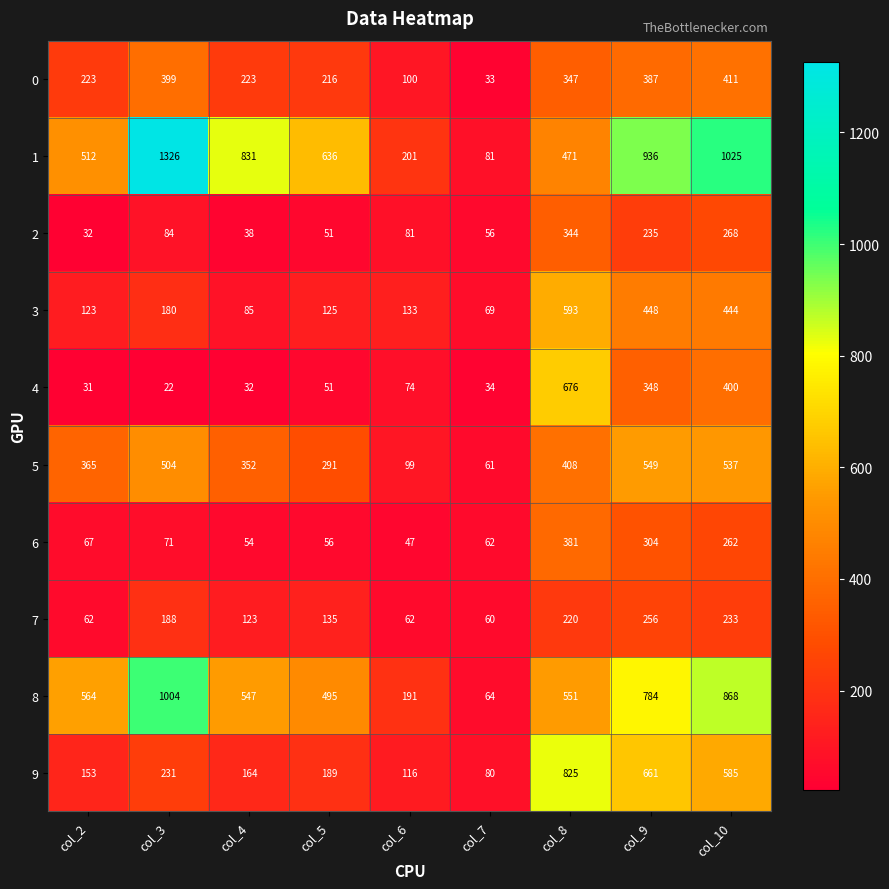

At col_8, list the series in order from largest to smallest.

9, 4, 3, 8, 1, 5, 6, 0, 2, 7